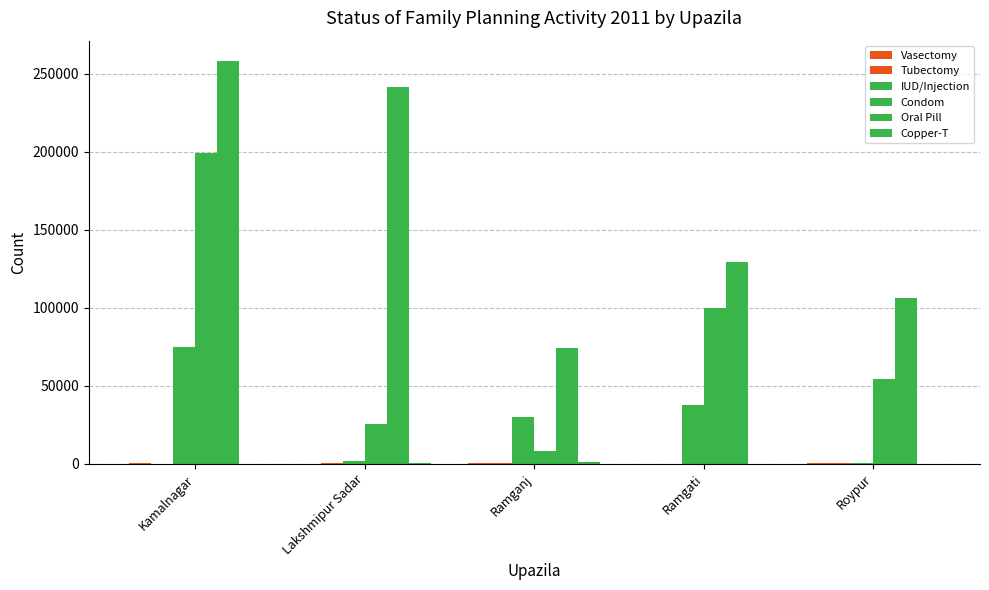

Are the bars grouped side by side (vs. stacked)?

Yes